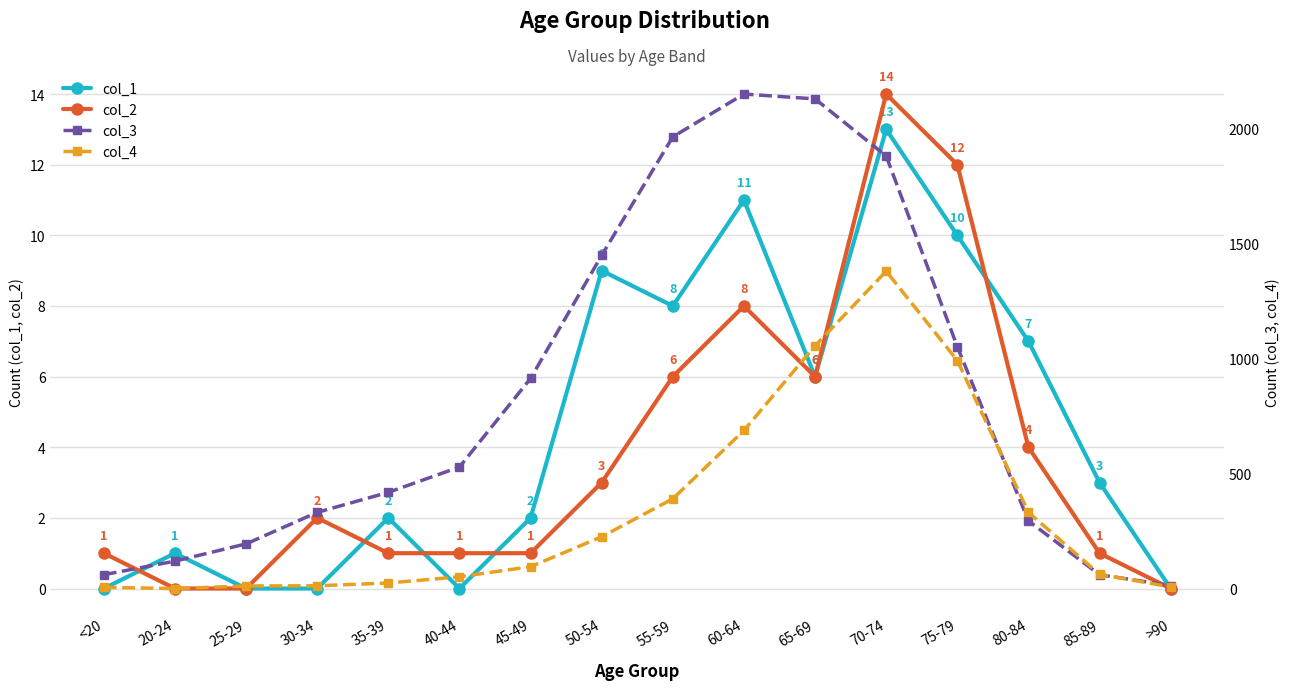

At which label does col_2 first exceed 2?

50-54